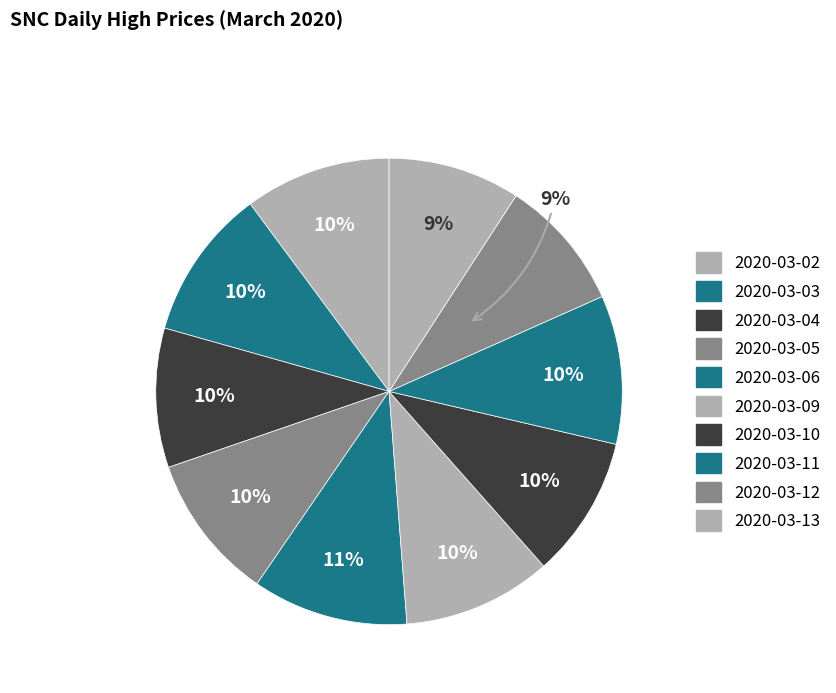

Count the number of slices in the pie.

10